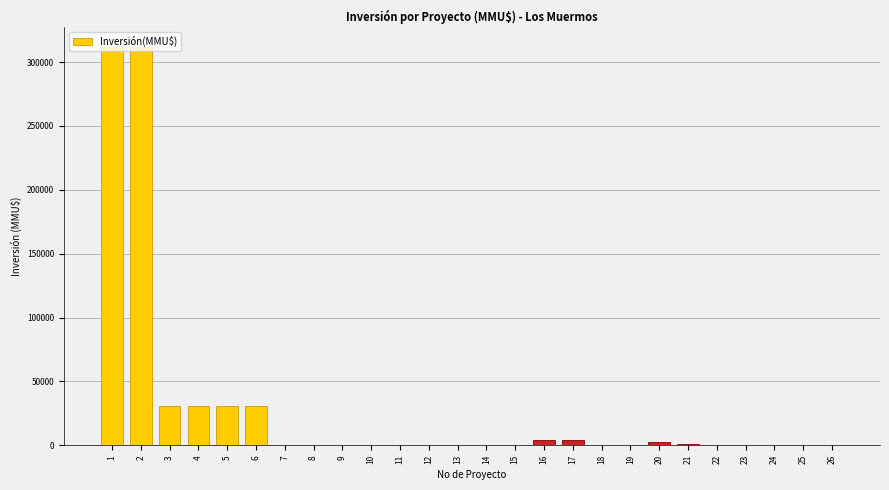

Is it true that the value at 25 is 115027?

False